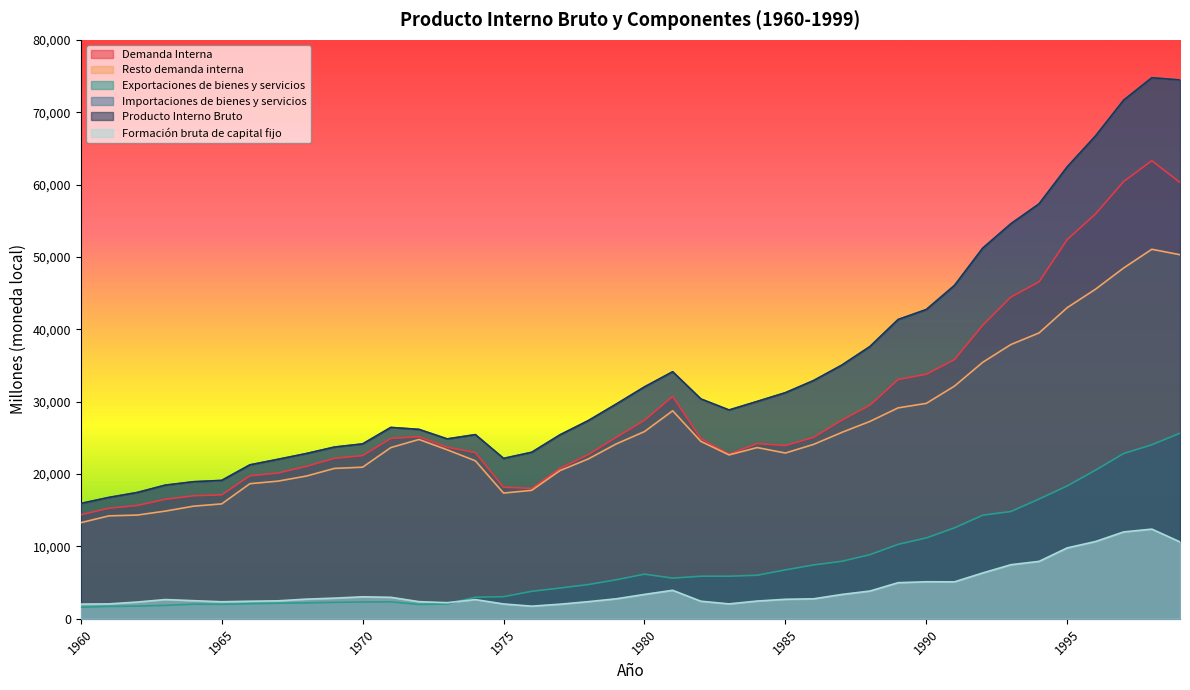

Does the chart display data point markers on the line(s)?

No